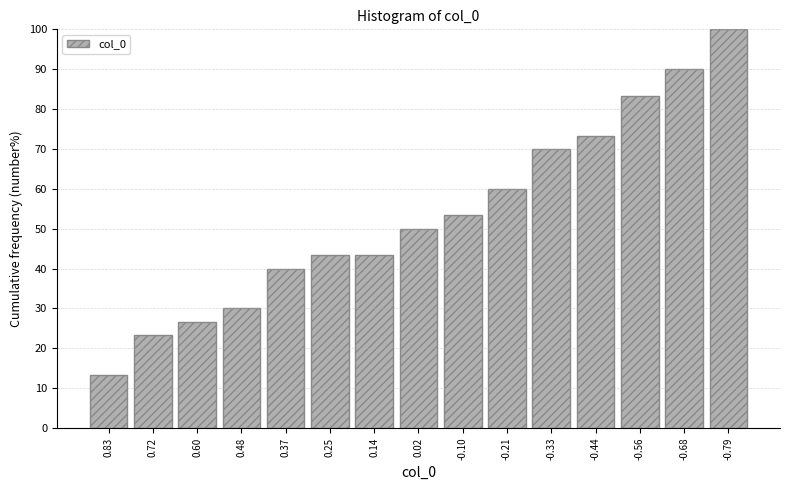

Reading left to right, transcribe all the data shown in this chart.

13.3	23.3	26.7	30.0	40.0	43.3	43.3	50.0	53.3	60.0	70.0	73.3	83.3	90.0	100.0